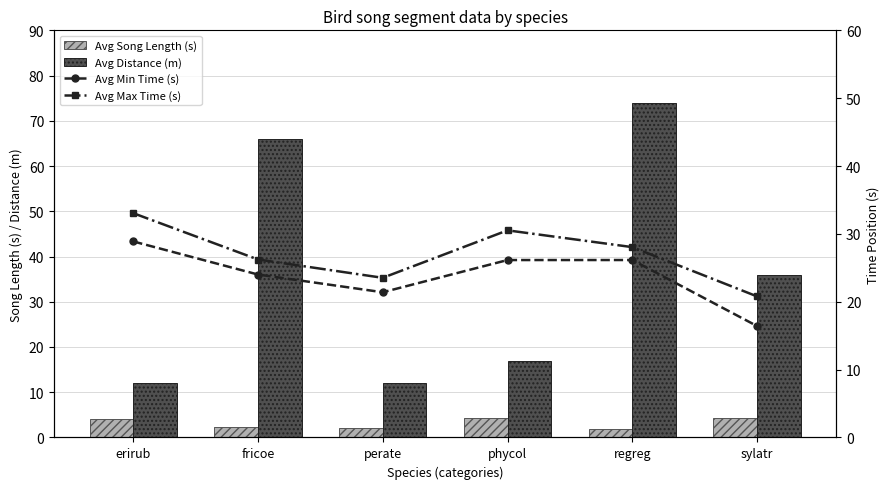

Rank the series at fricoe from lowest to highest value.

Avg Song Length (s), Avg Min Time (s), Avg Max Time (s), Avg Distance (m)